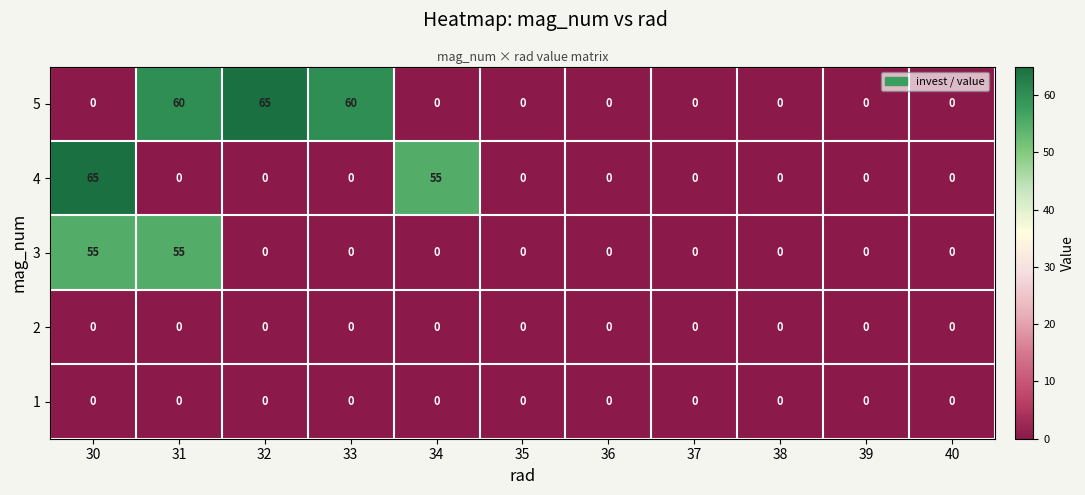

How many series are shown in this chart?

5